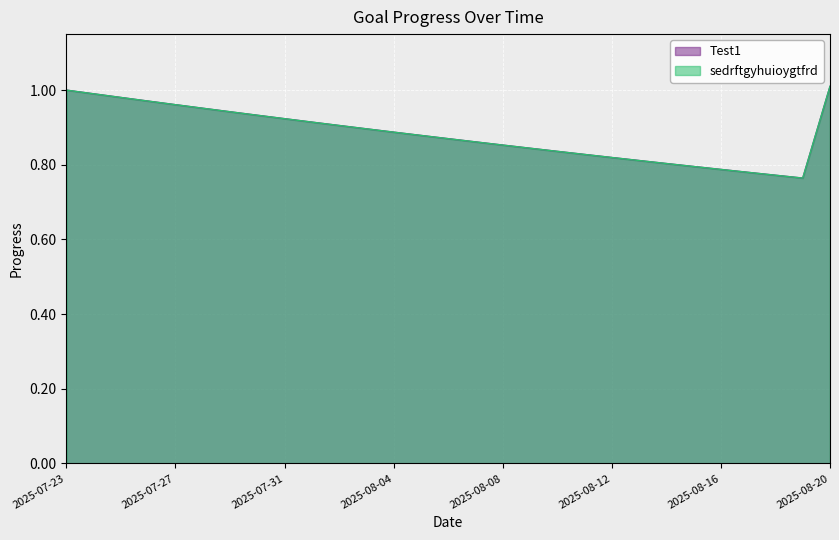

The value of sedrftgyhuioygtfrd at 2025-08-03 is 0.9. True or false?

True